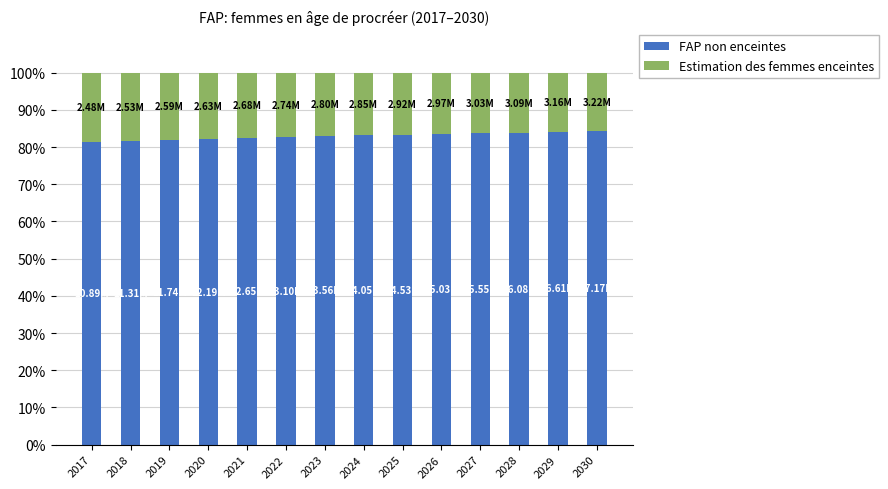

What are all the series names shown in the legend?

FAP non enceintes, Estimation des femmes enceintes